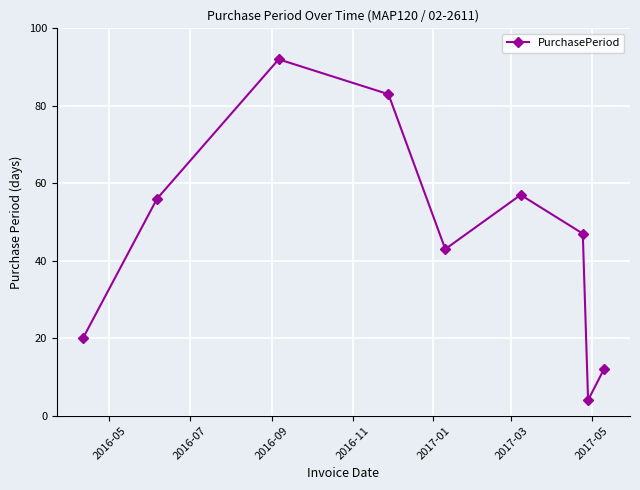

What is the value of the 5th point from the left?

43